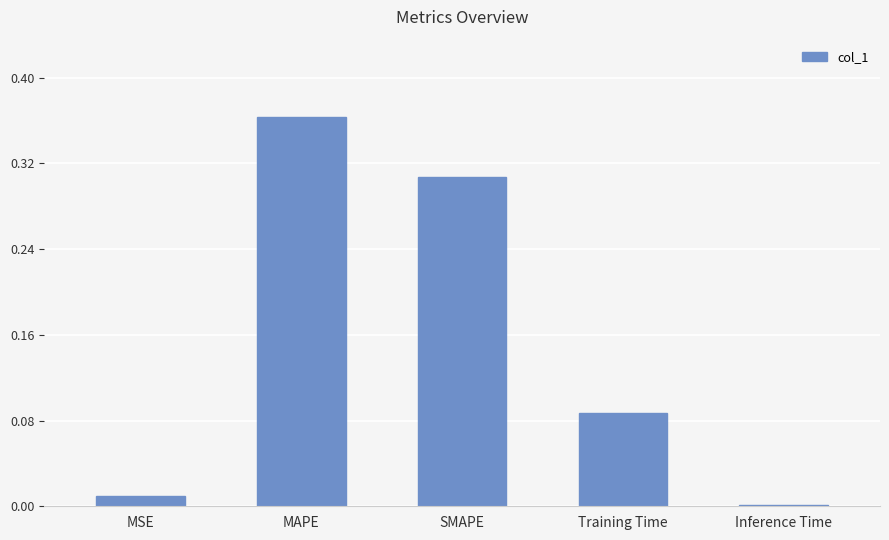

What is the change in value from MSE to Training Time?

+0.1